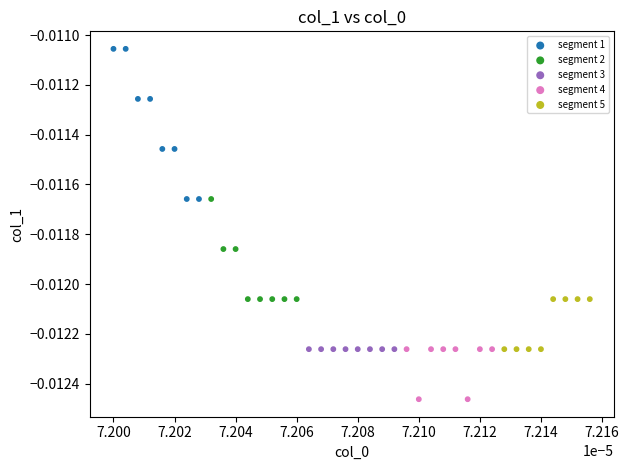

What are all the series names shown in the legend?

segment 1, segment 2, segment 3, segment 4, segment 5